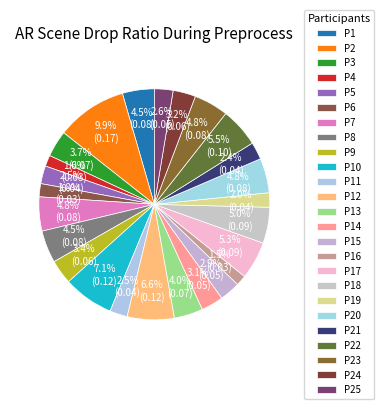

Count the number of slices in the pie.

25